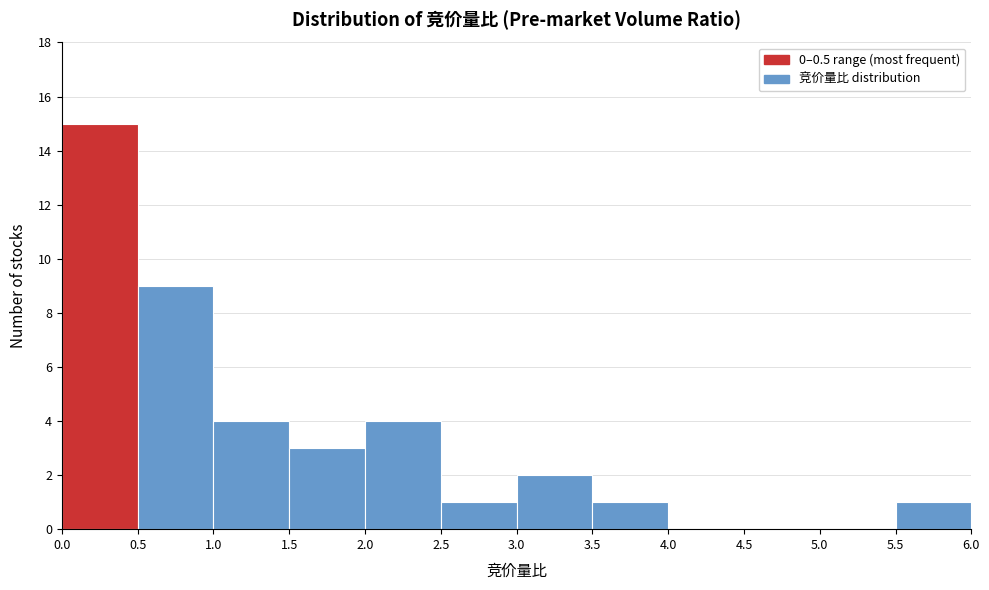

How tall is the bar that spans 2.0 to 2.5 on the x-axis? The values are not printed on the chart, so give them approximately, as read against the axis.

4